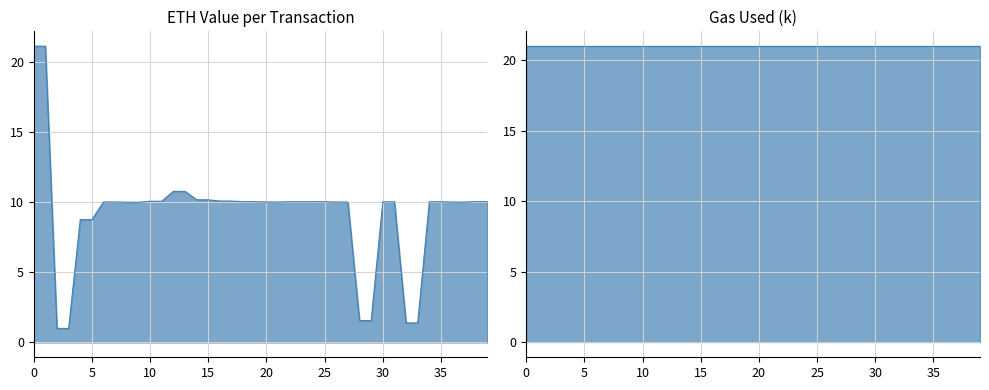

What is the difference between the values at 26 and 12?

0.8